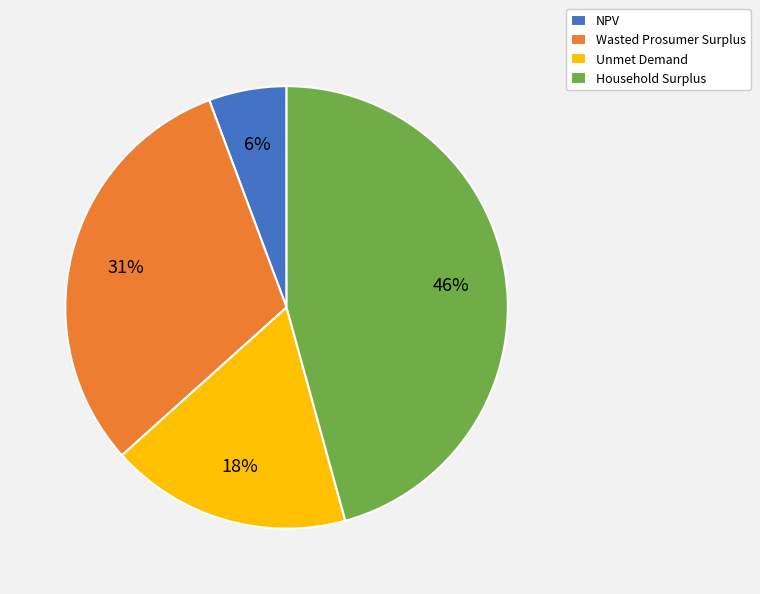

Which category has the biggest portion of the pie?

Household Surplus